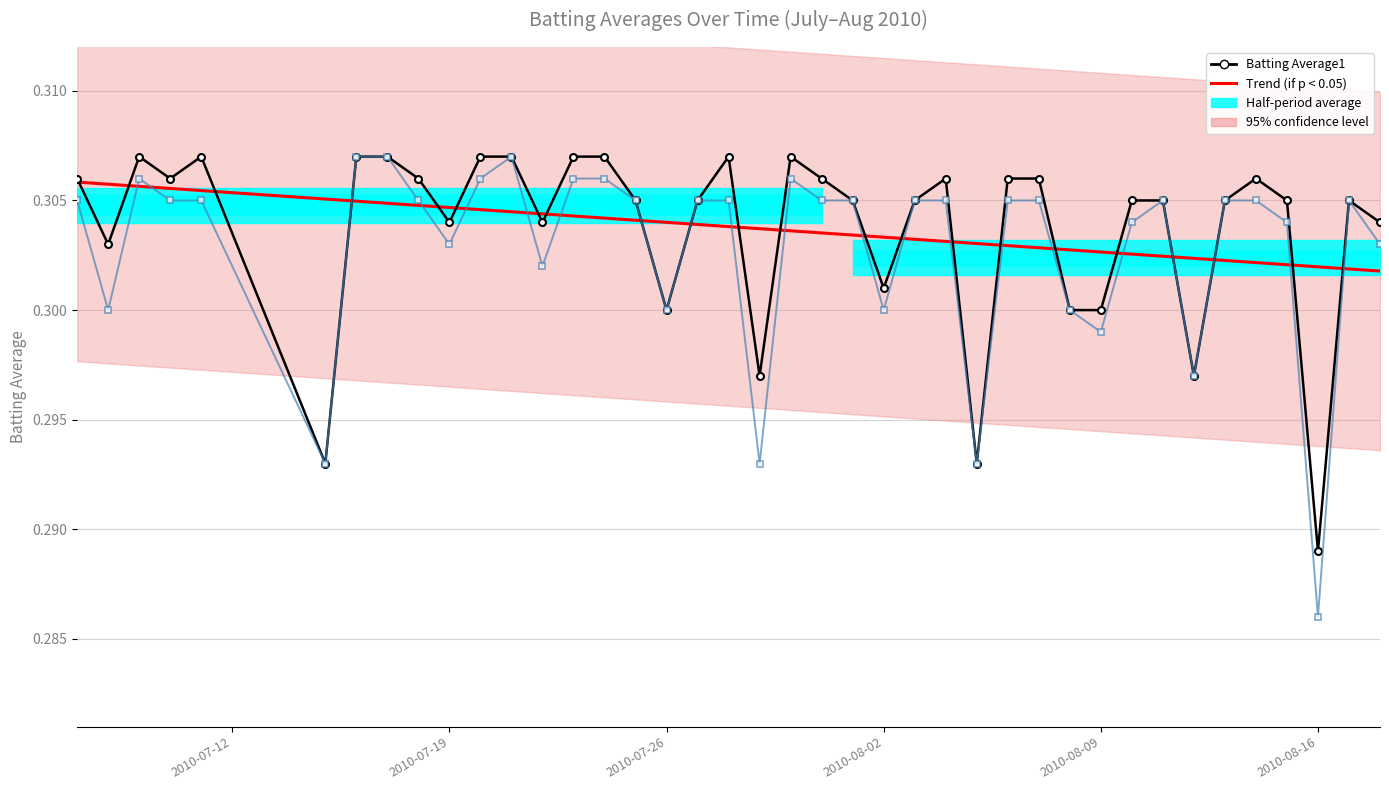

The Trend (if p < 0.05) series shows 0.1 at 11. True or false?

False